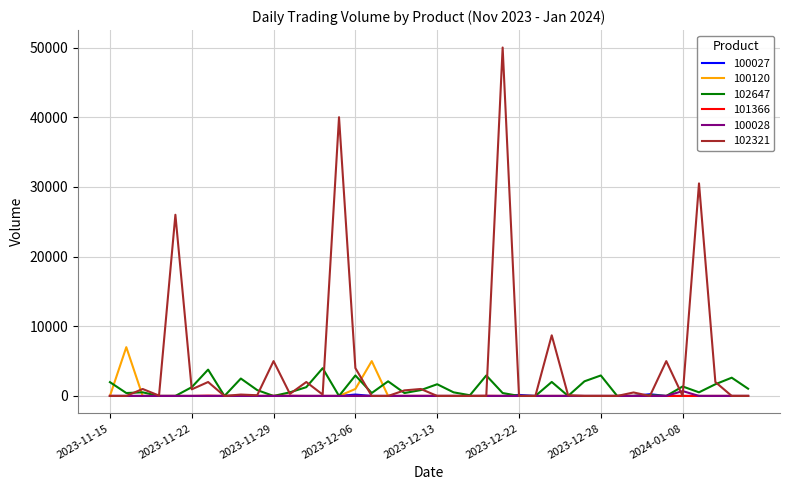

Which series has the widest spread of values?

102321